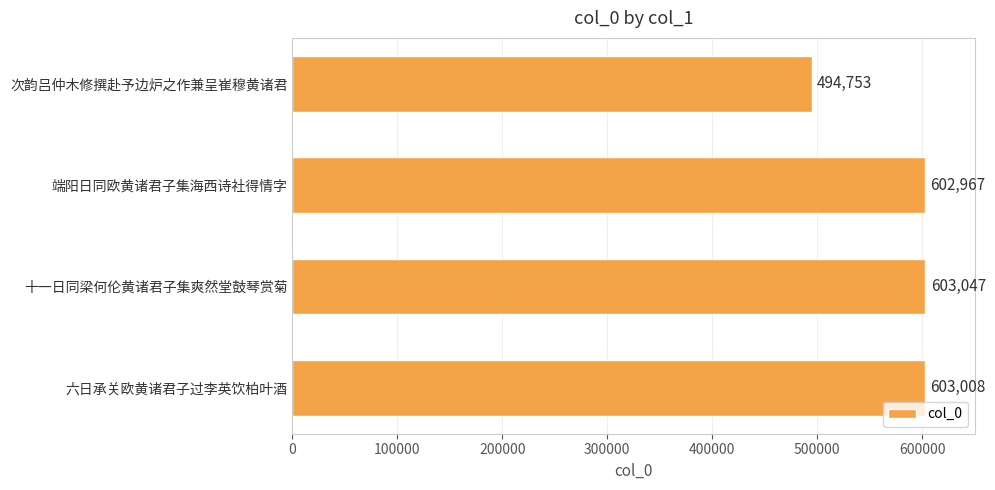

Reading bottom to top, what are all the values shown in this chart?

603008	603047	602967	494753